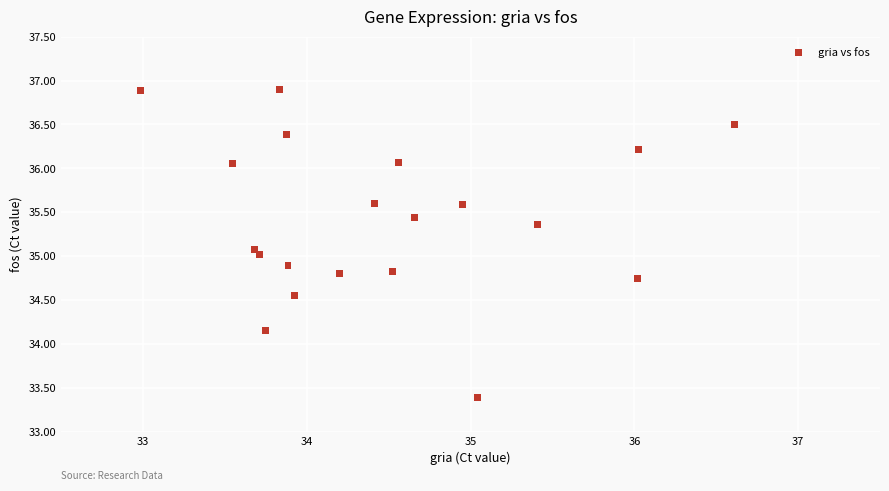

What is the range of Y values (max minus min)?

3.5